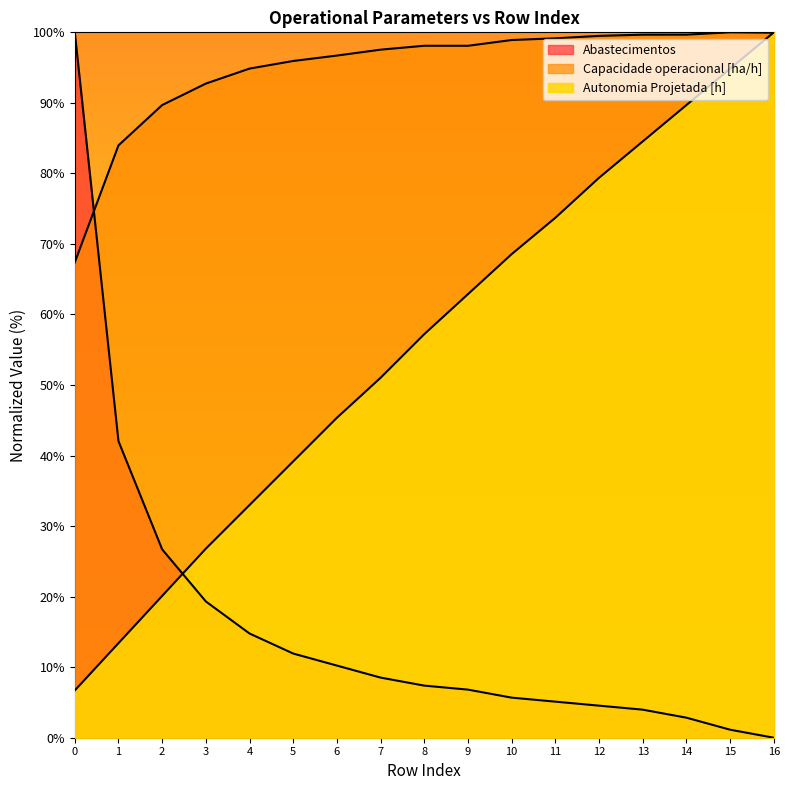

What is the difference between the second highest and second lowest values in the Capacidade operacional [ha/h] series?

16.0